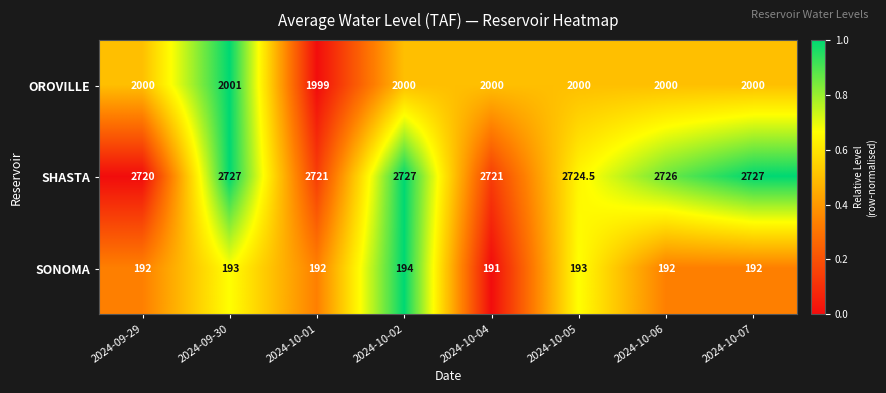

Rank the series by their maximum value, from highest to lowest.

SHASTA, OROVILLE, SONOMA